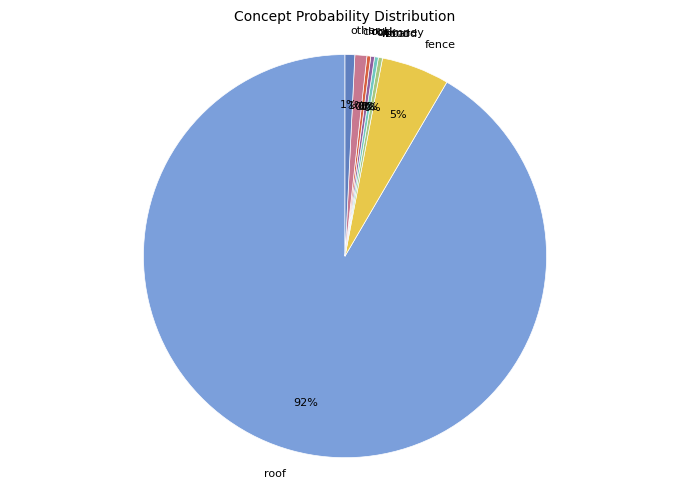

True or false: rock accounts for 0% of the total.

True